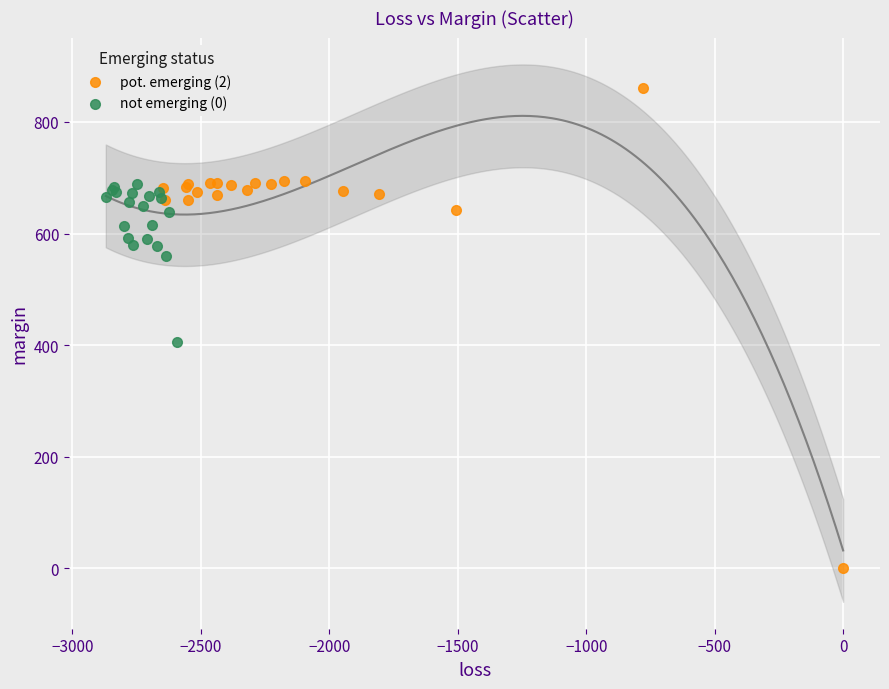

Which series contains the highest Y value?

pot. emerging (2)